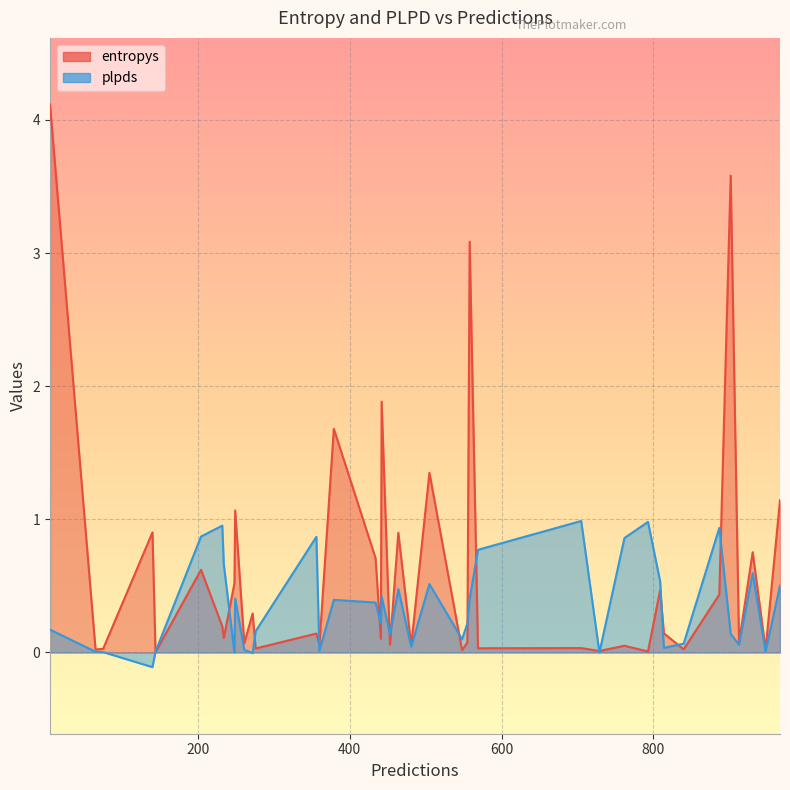

Which series has the widest spread of values?

entropys